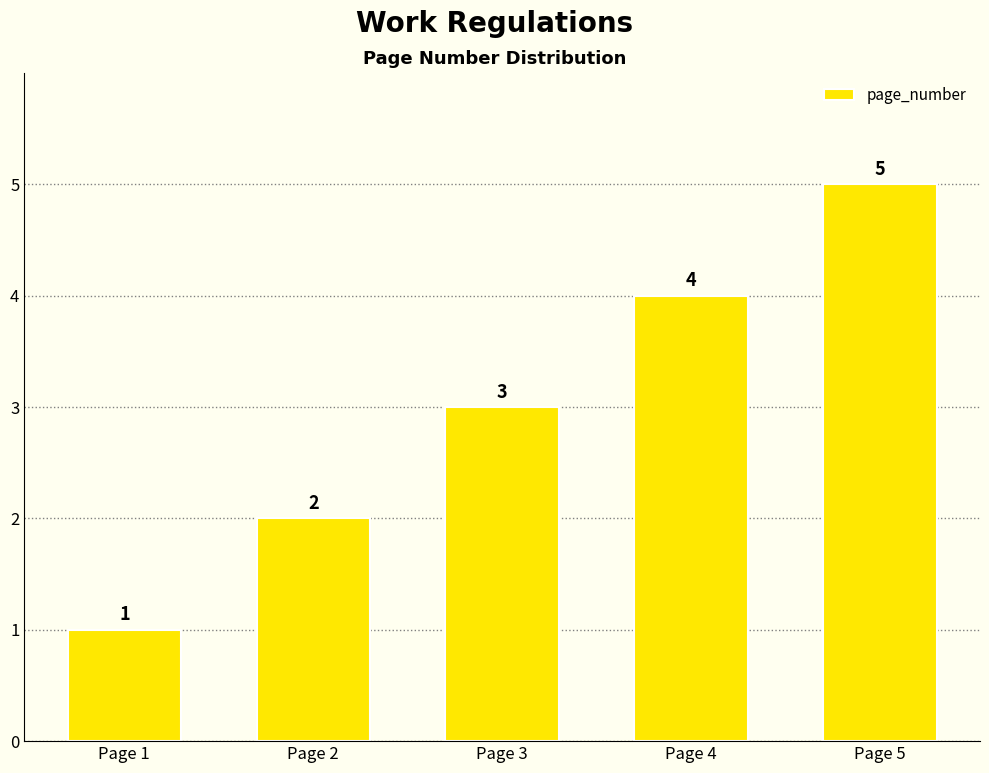

At which label is the value closest to 3?

Page 3